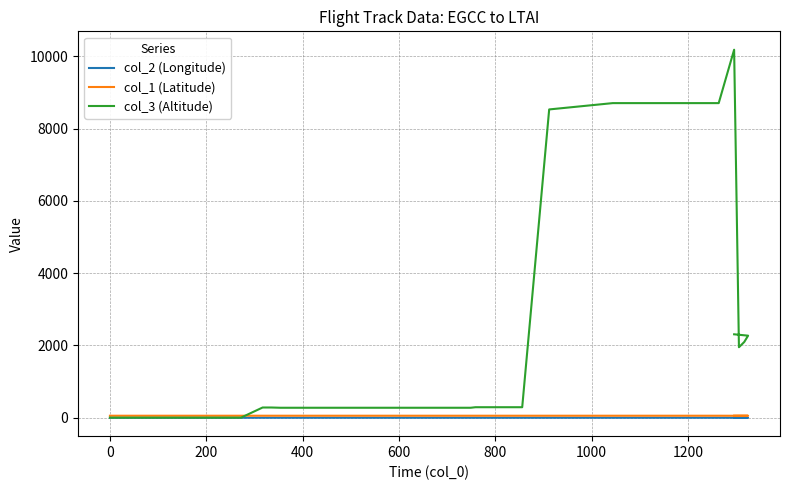

True or false: col_1 (Latitude) has a value of 80.2 at 24.

False